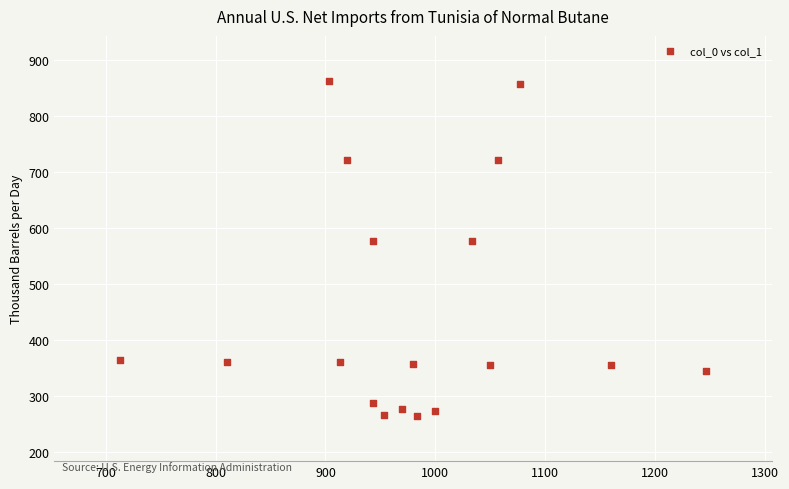

What is the range of X values (max minus min)?

533.3